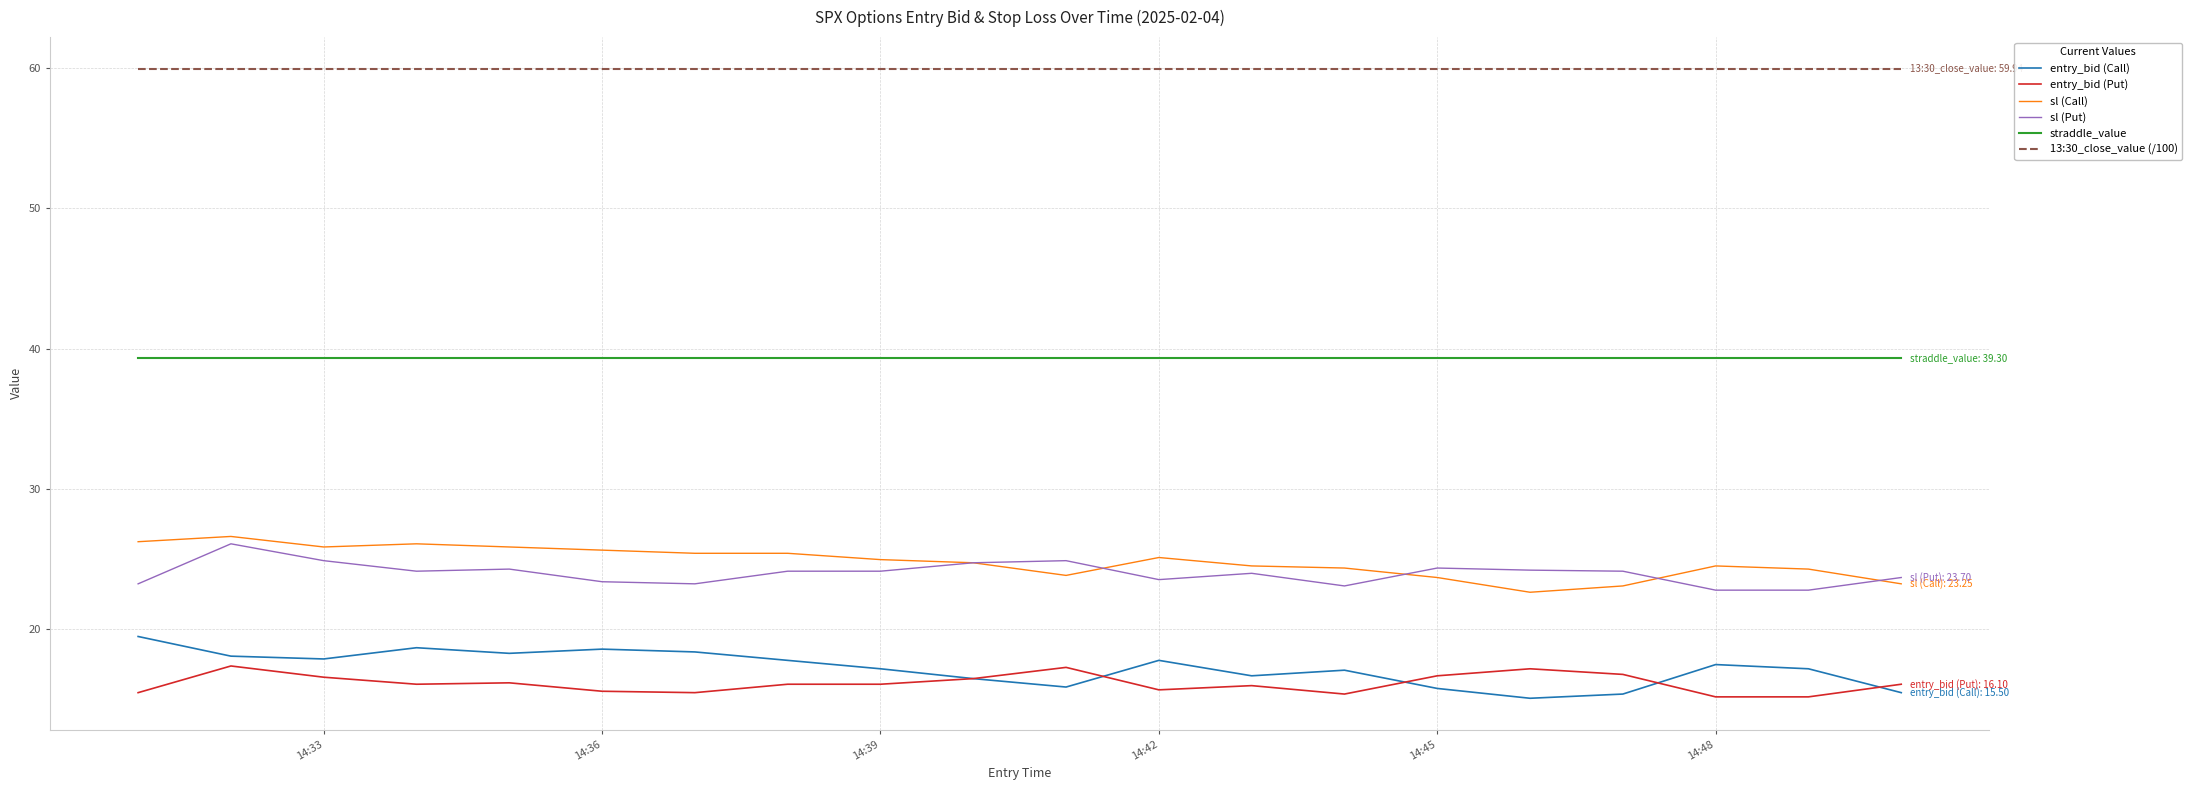

What is the highest value of the sl (Call) series?

26.6